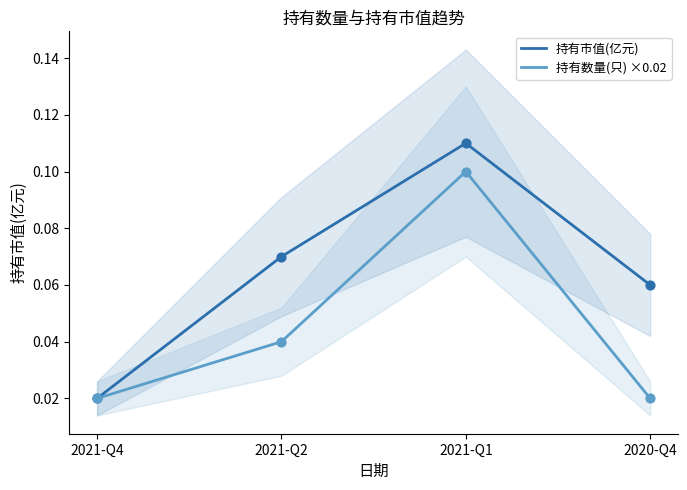

At how many categories does at least one series exceed 0?

4